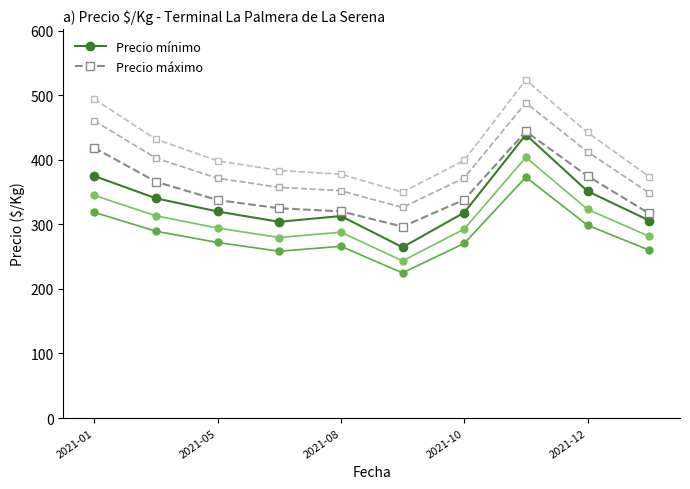

In Precio mínimo, how many points are higher than both neighbors (excluding endpoints)?

2